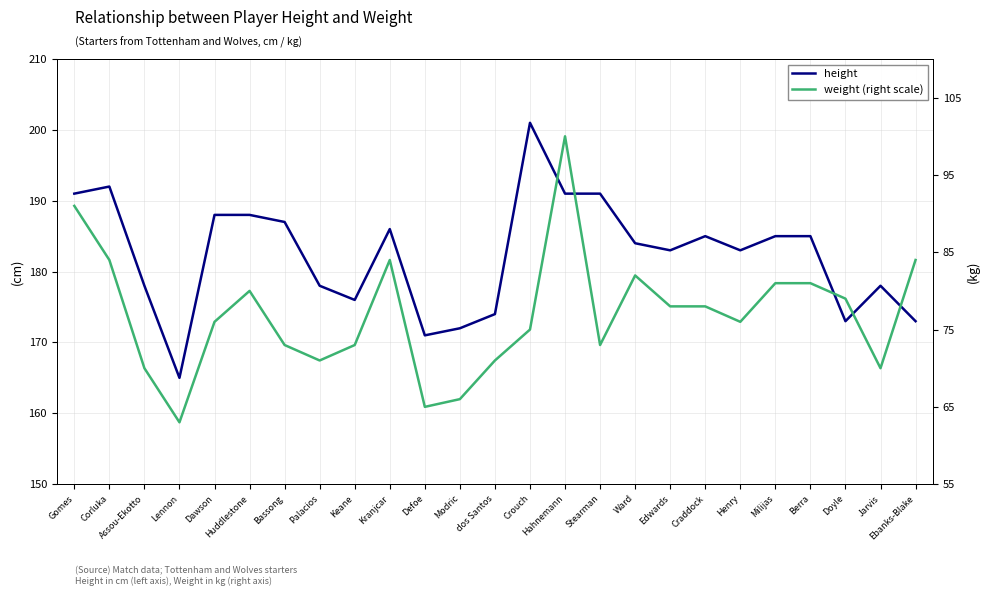

The value of weight at Bassong is 22. True or false?

False